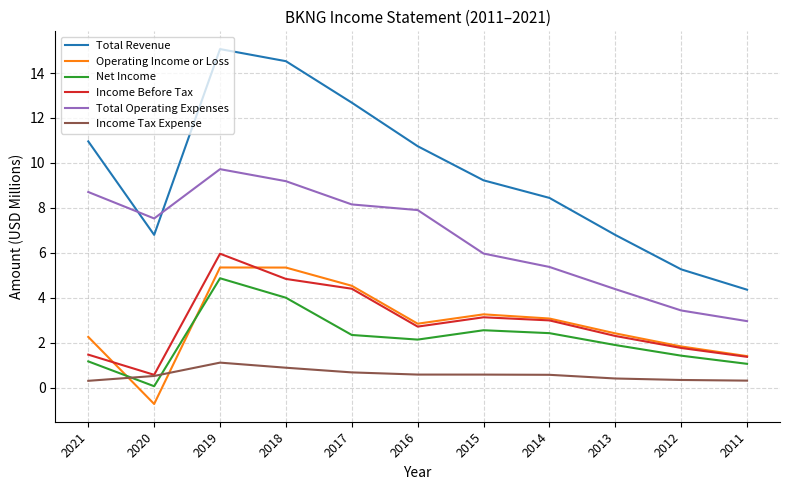

Is the value of Net Income at 2012 greater than the value of Income Tax Expense at 2014?

Yes